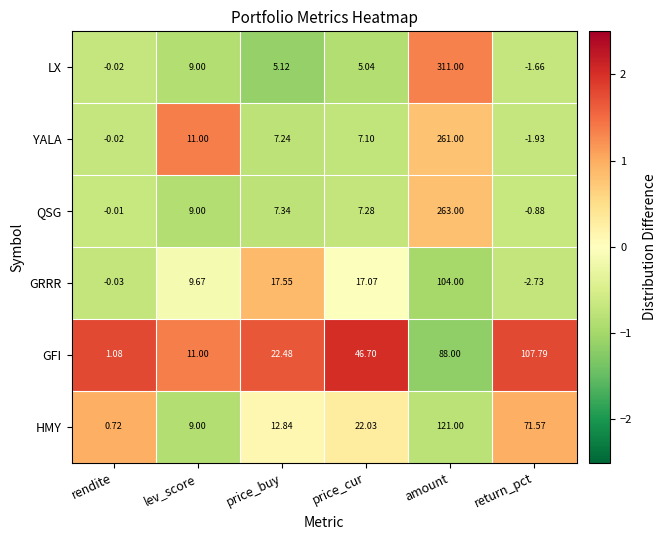

Which category has the highest value across all series?

amount